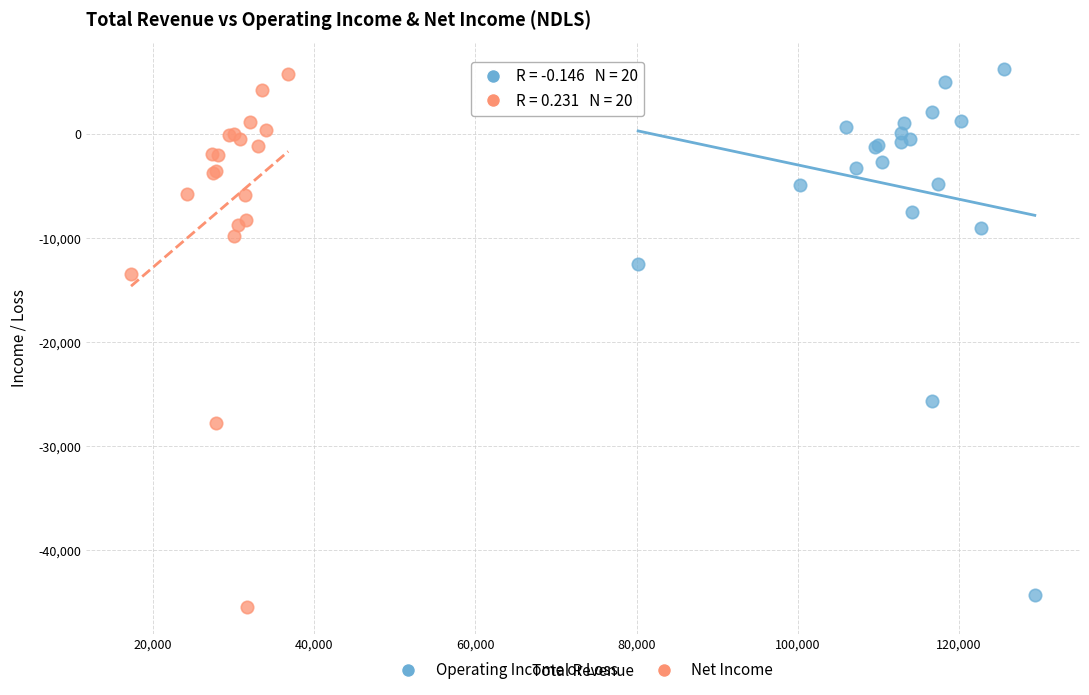

What are all the series names shown in the legend?

Operating Income or Loss, Net Income